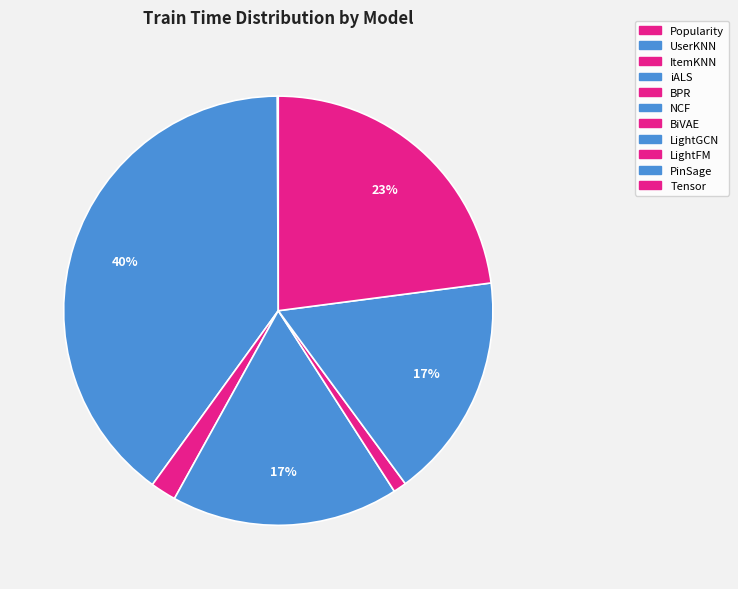

What is the smallest slice in the pie chart?

Popularity